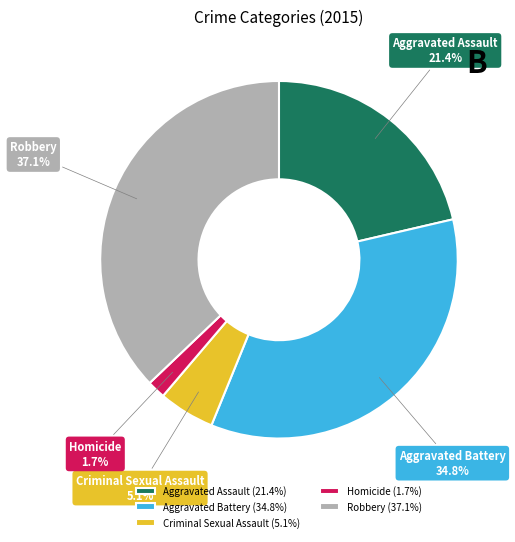

Does Aggravated Assault represent more than half of the total?

No